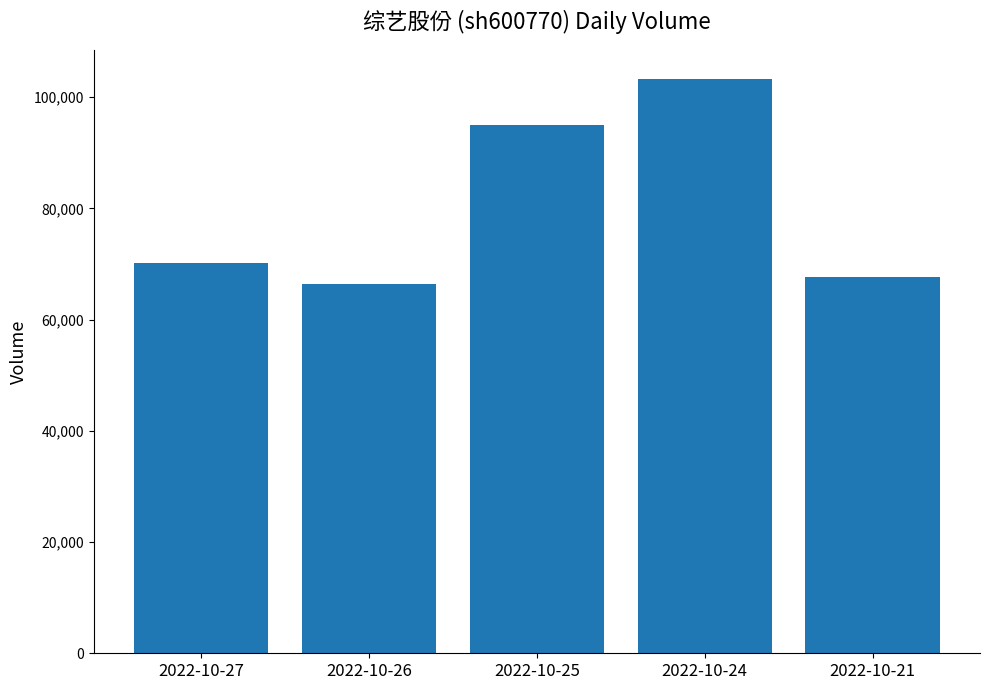

What is the approximate value at 2022-10-21, to the nearest 100?

67700